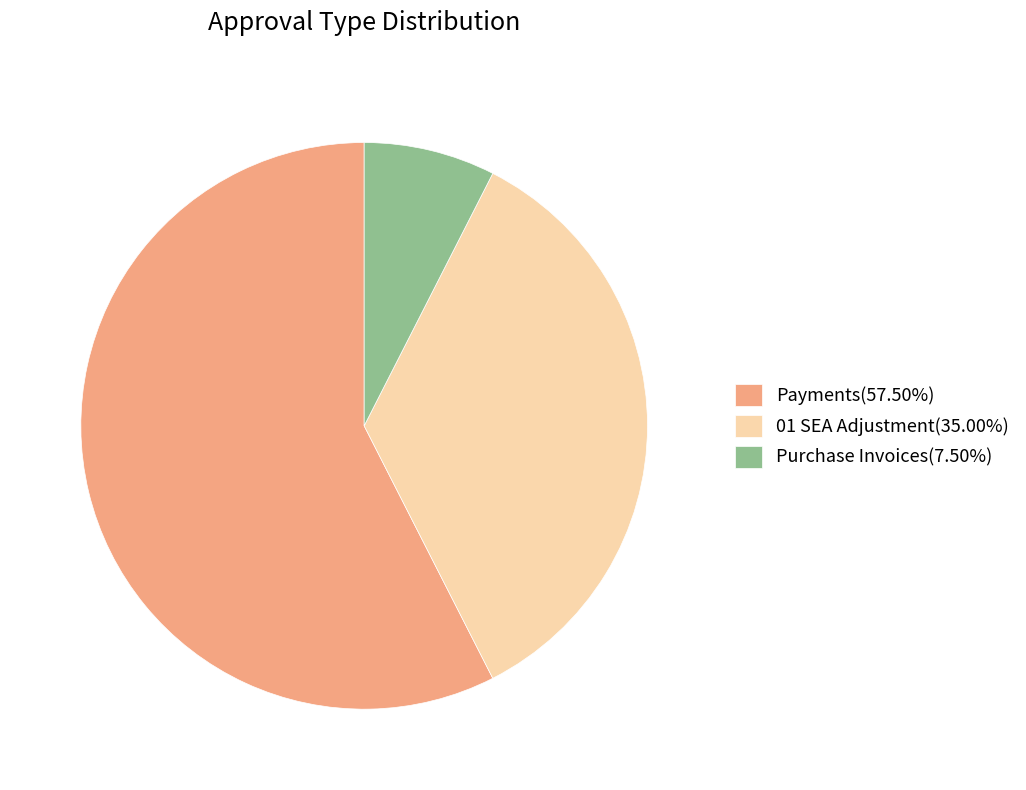

Is the sum of Payments(57.50%) and 01 SEA Adjustment(35.00%) greater than half?

Yes